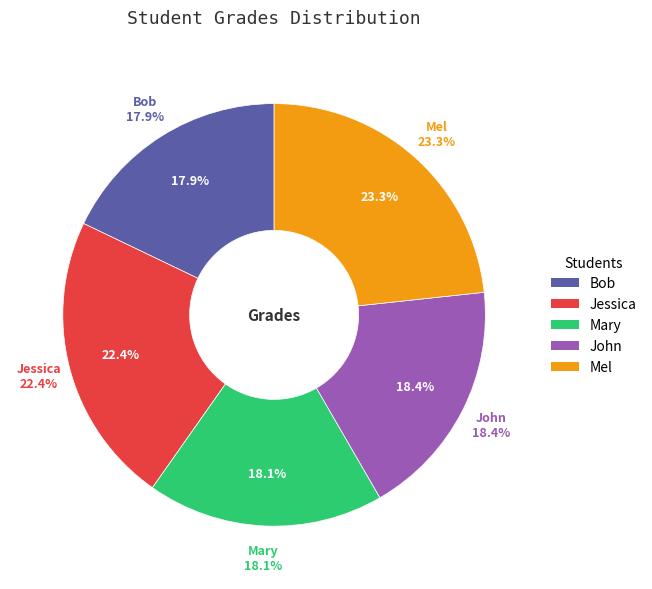

To the nearest percent, what is the combined percentage of Bob and Mel?

41%